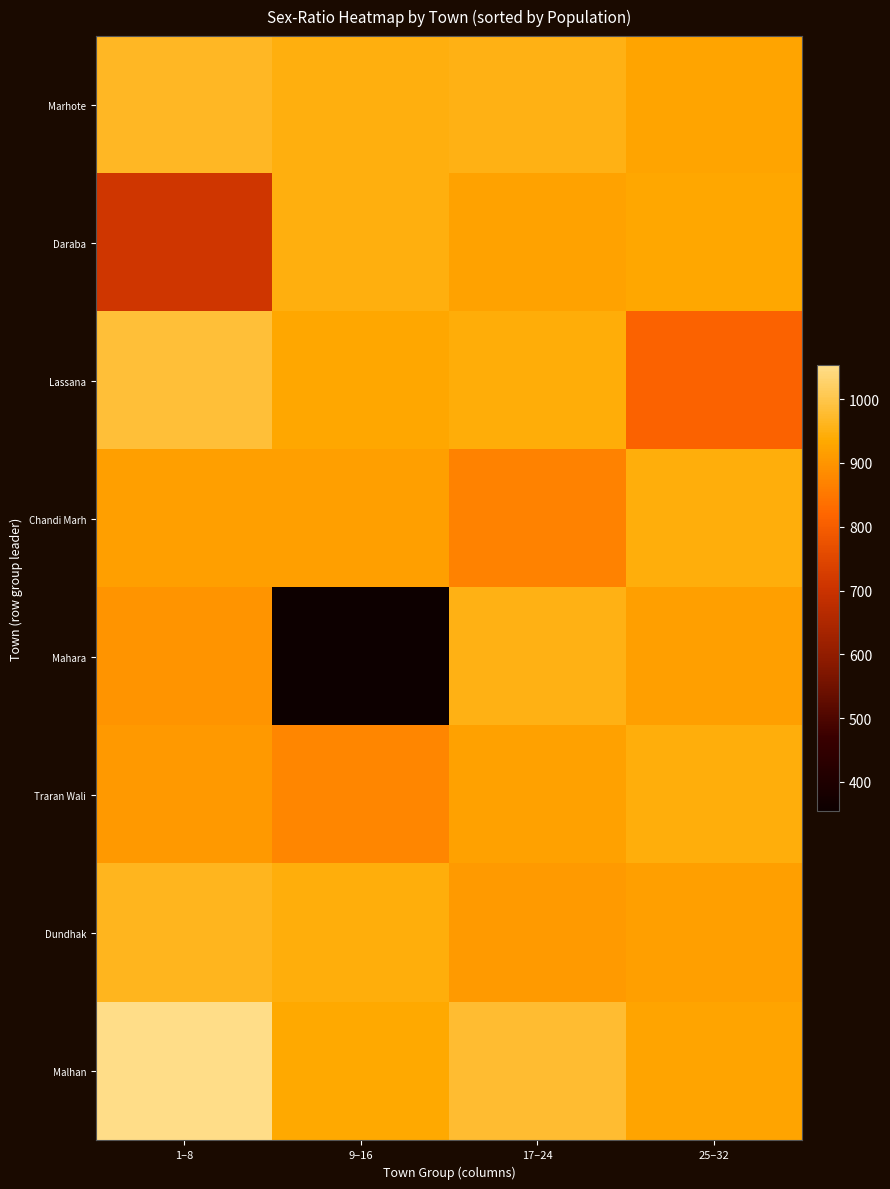

What is the spread (max minus min) of values at 1–8?

344